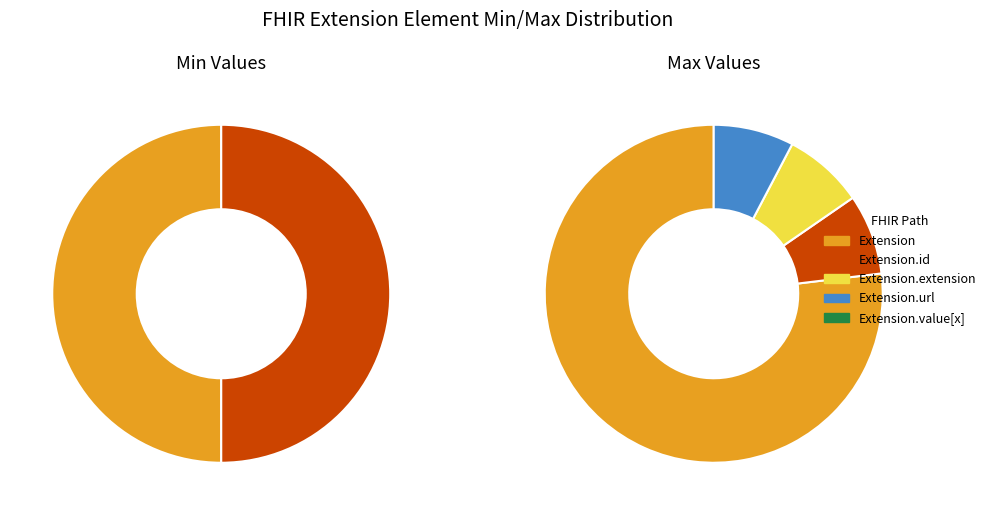

Does Extension.value[x] account for over 50% of the chart?

No